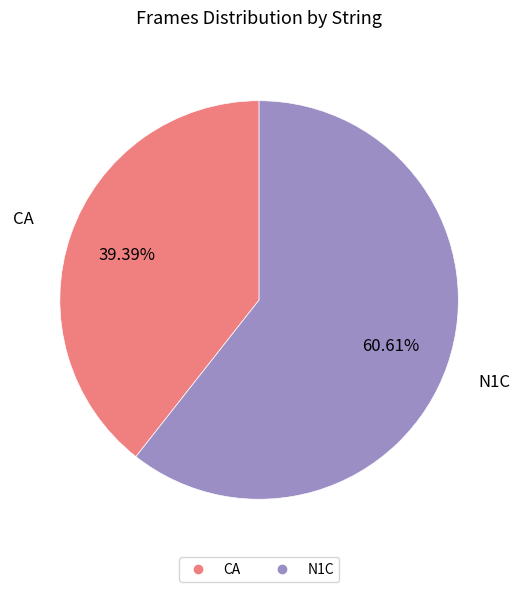

To the nearest percent, what portion does CA represent?

39%